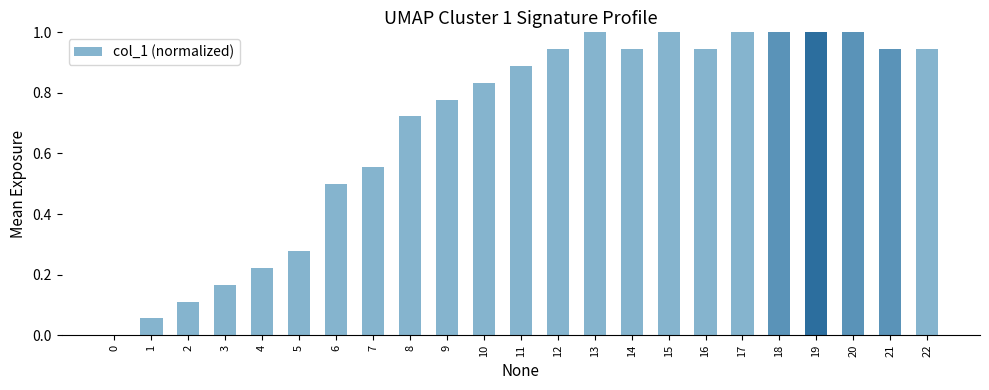

Is it true that the value at 6 is 0.5?

True